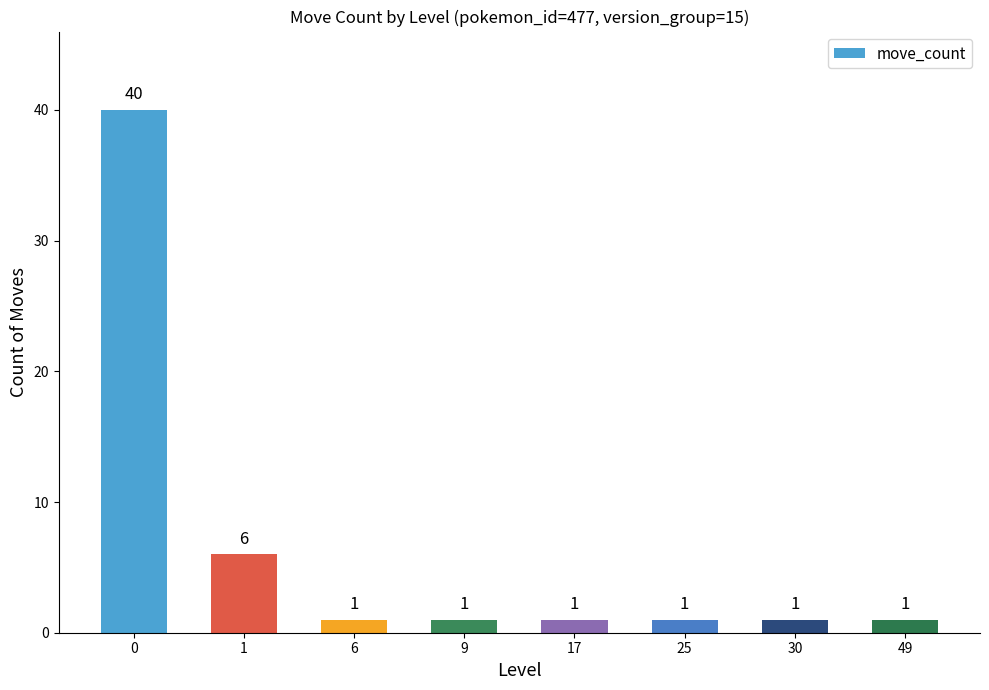

What is the value of the 7th bar from the left?

1